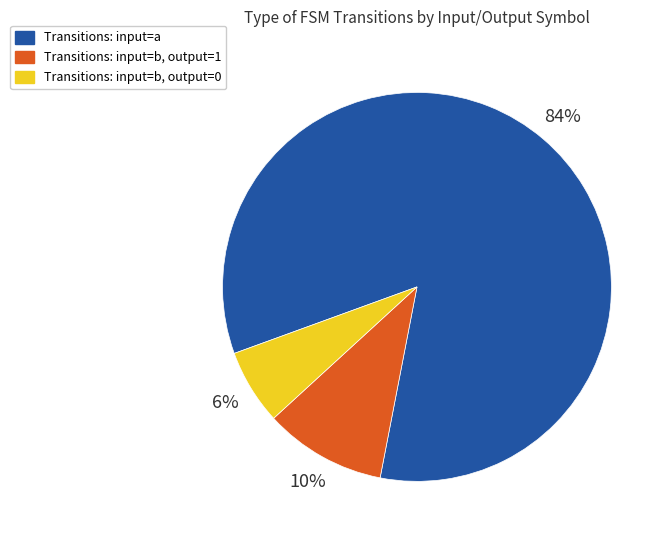

To the nearest percent, what is the combined percentage of Transitions: input=a and Transitions: input=b, output=1?

94%